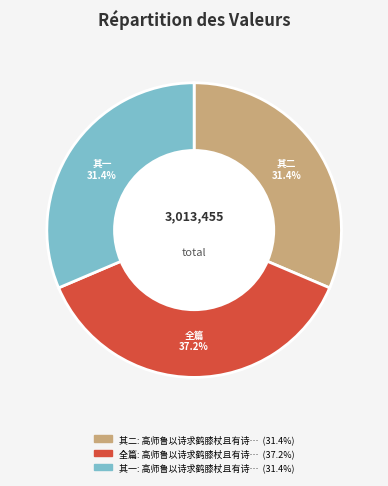

Is there a majority slice in this chart?

No